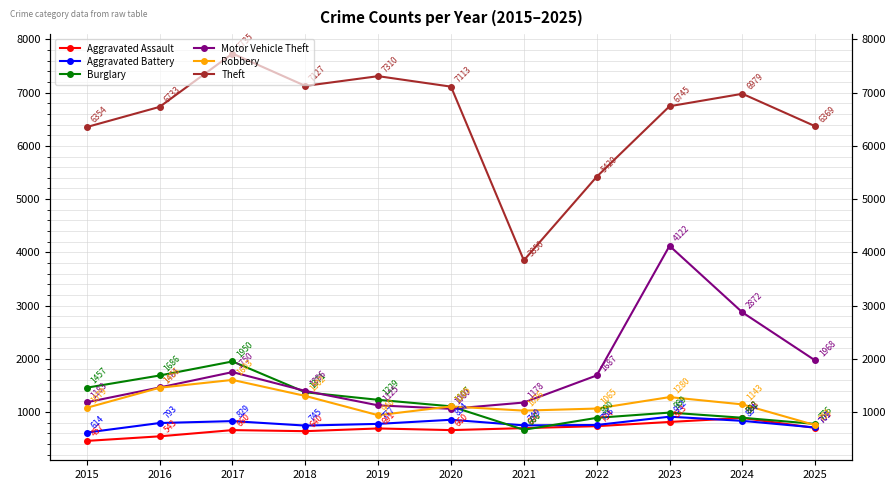

What value does the Burglary series have at 2016, to the nearest 10?

1690